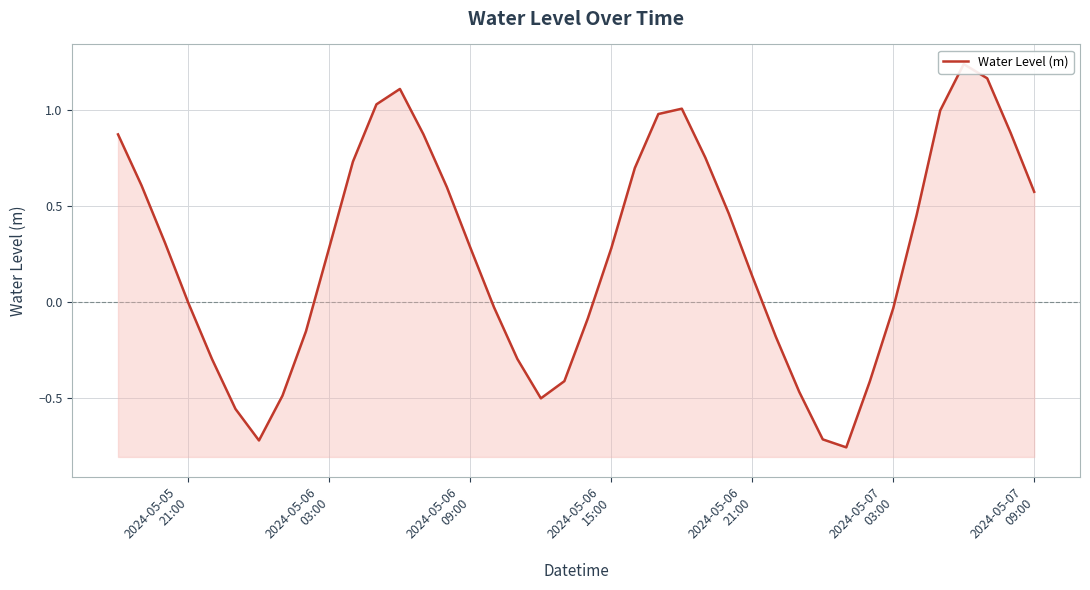

How many data points are less than 0?

17